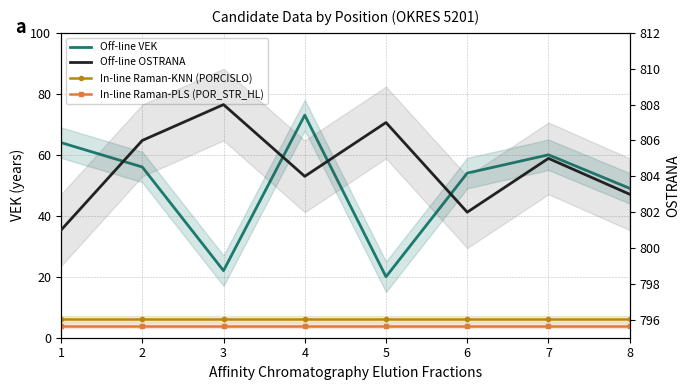

Which series changed the most between 5 and 6?

Off-line VEK